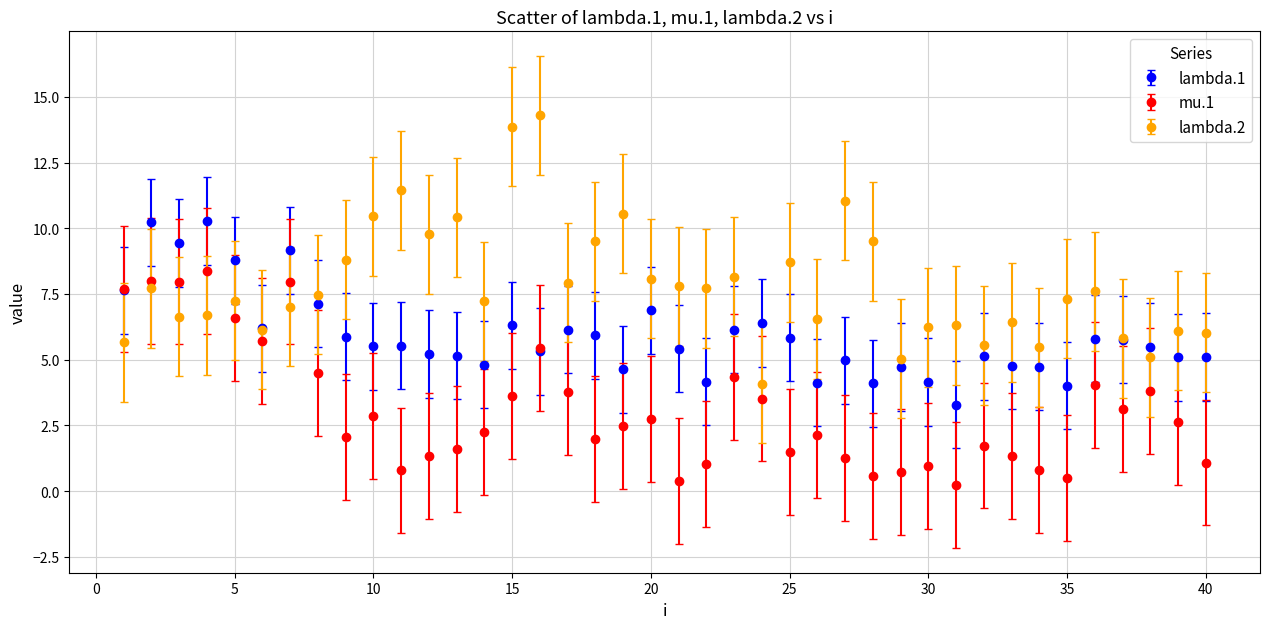

What are all the series names shown in the legend?

lambda.1, mu.1, lambda.2